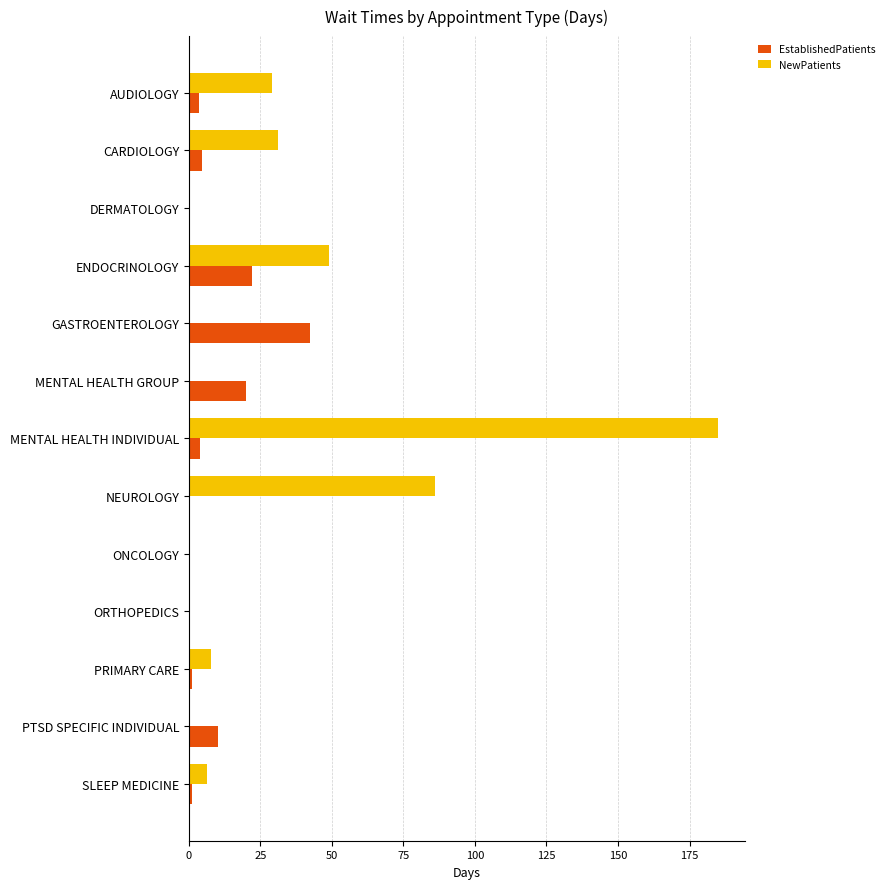

What are all the series names shown in the legend?

EstablishedPatients, NewPatients